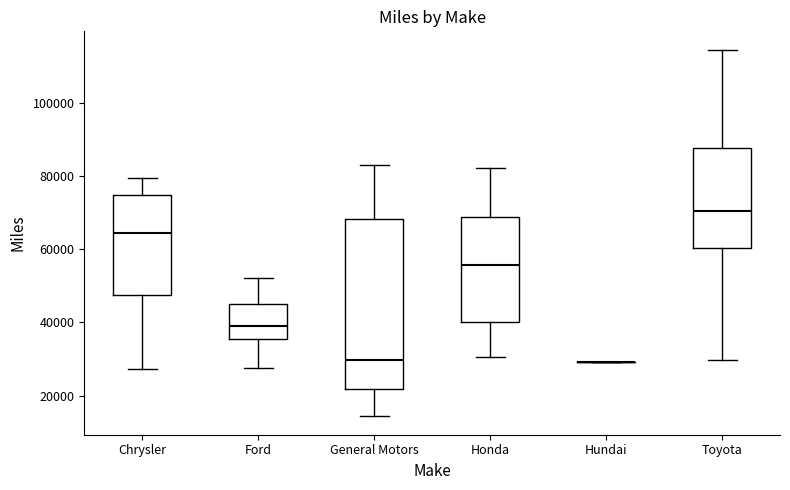

Reading left to right, transcribe this box plot: for each box, give where its median line is, the range the box spans, and where its two whiskers end, as read against the y-axis. The values are not printed on the chart, so give them approximately, as read against the axis.

Chrysler: median 64000, box 48000 to 74000, whiskers 28000 to 80000
Ford: median 38000, box 36000 to 44000, whiskers 28000 to 52000
General Motors: median 30000, box 22000 to 68000, whiskers 14000 to 84000
Honda: median 56000, box 40000 to 68000, whiskers 30000 to 82000
Hundai: box collapsed to a line at 30000, whiskers 30000 to 30000
Toyota: median 70000, box 60000 to 88000, whiskers 30000 to 114000